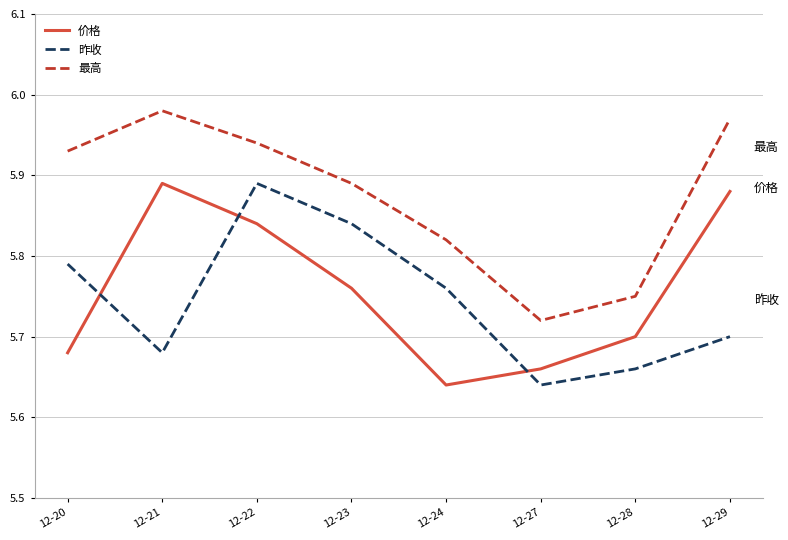

True or false: 昨收 has a value of 5.7 at 12-21.

True